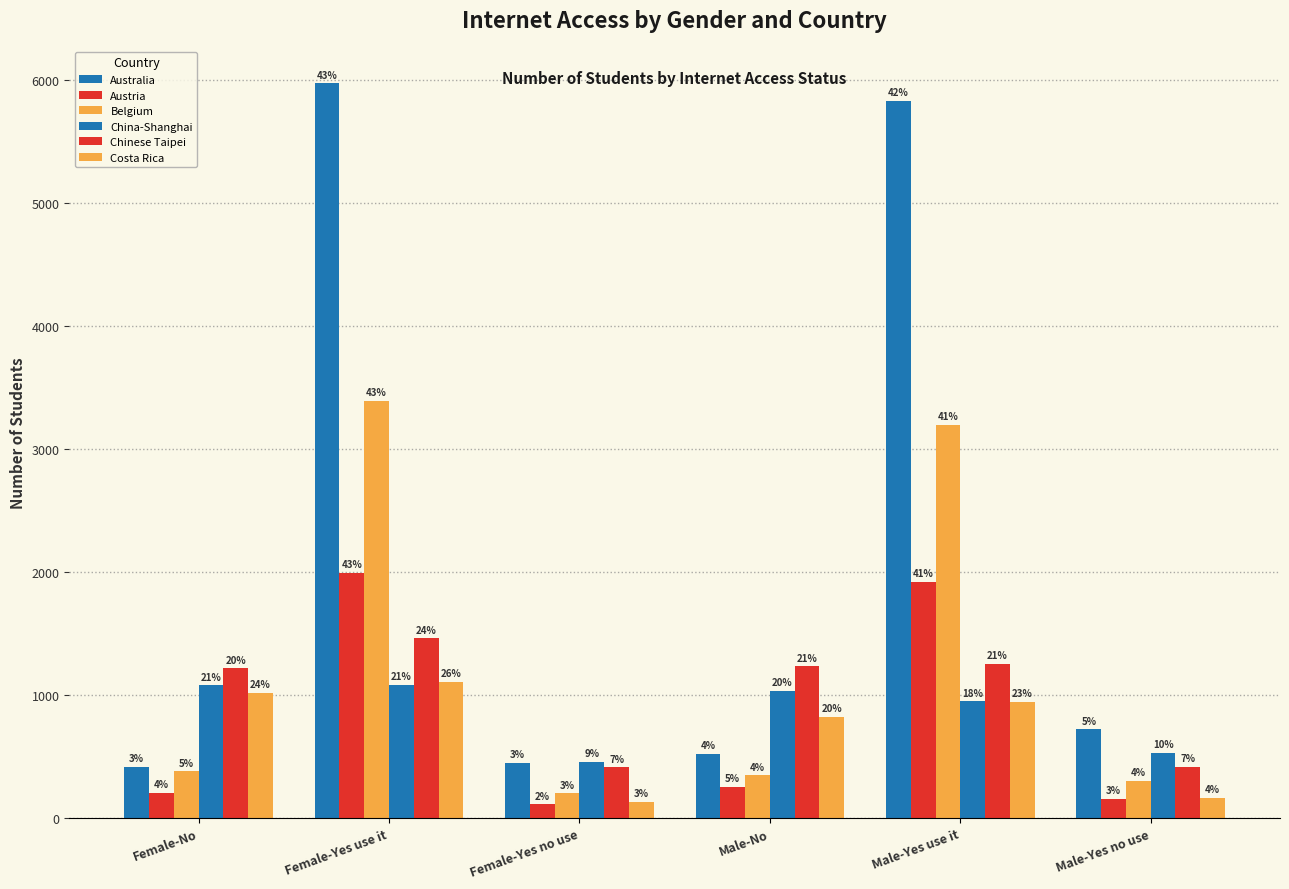

What is the sum of all China-Shanghai values?

5136